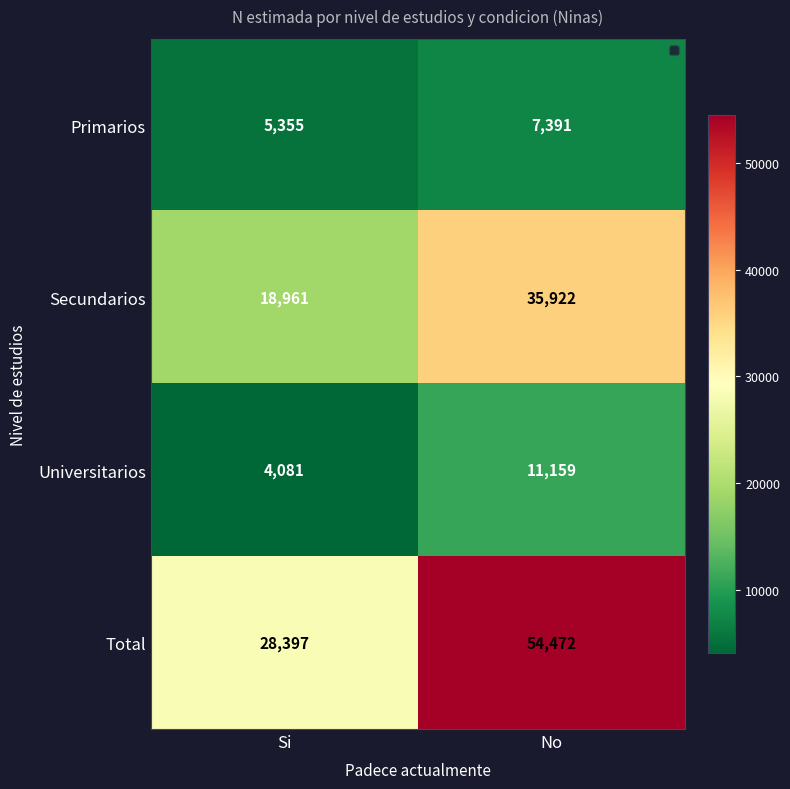

List the series in order of their peak value, highest first.

Total, Secundarios, Universitarios, Primarios